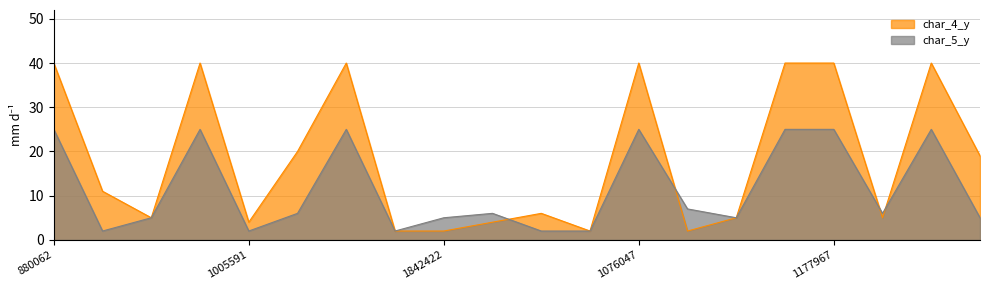

At which label does char_4_y reach its minimum?

1364655